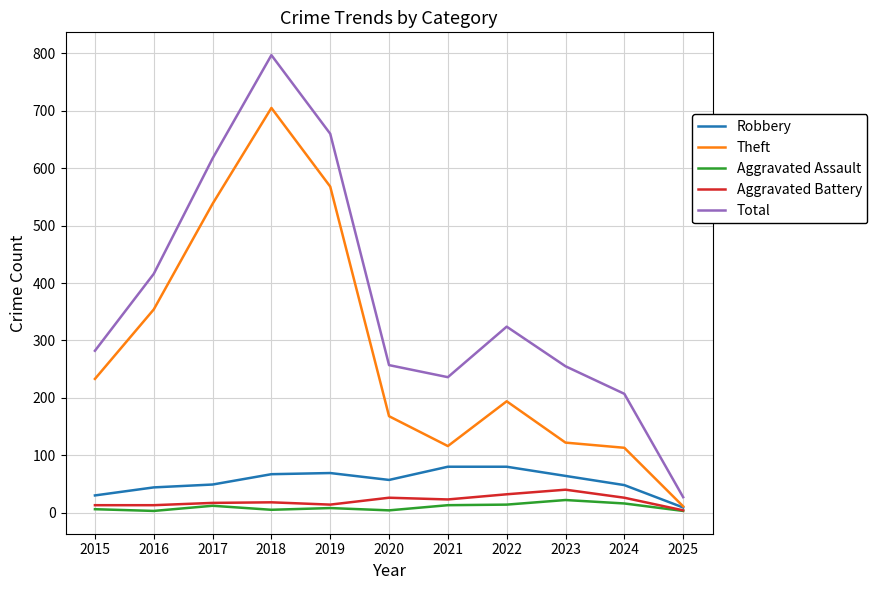

How many lines are shown in the chart?

5